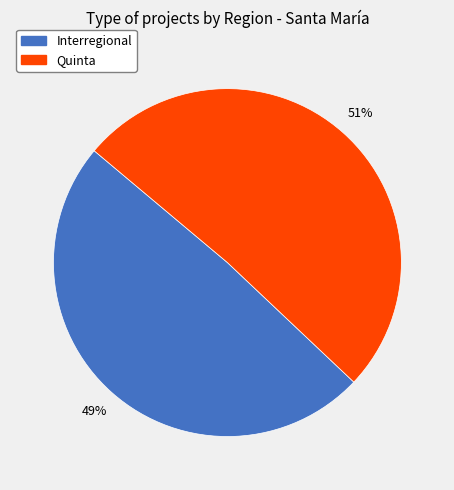

Which category accounts for the majority?

Quinta